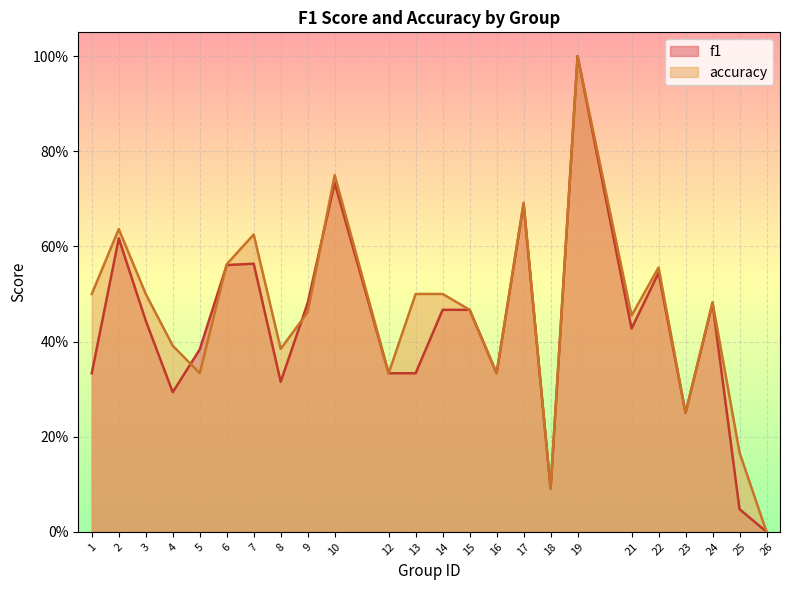

Where is f1 nearest to the value 0?

26